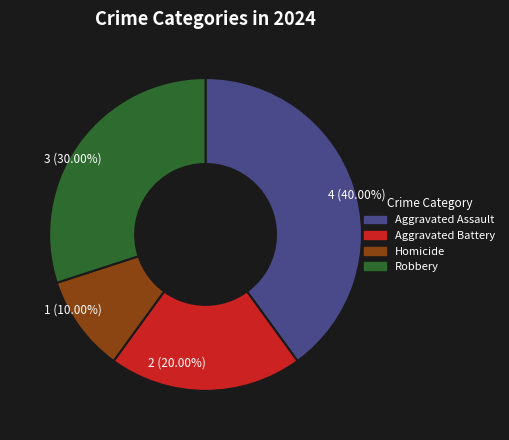

Which has a higher value, Aggravated Assault or Robbery?

Aggravated Assault